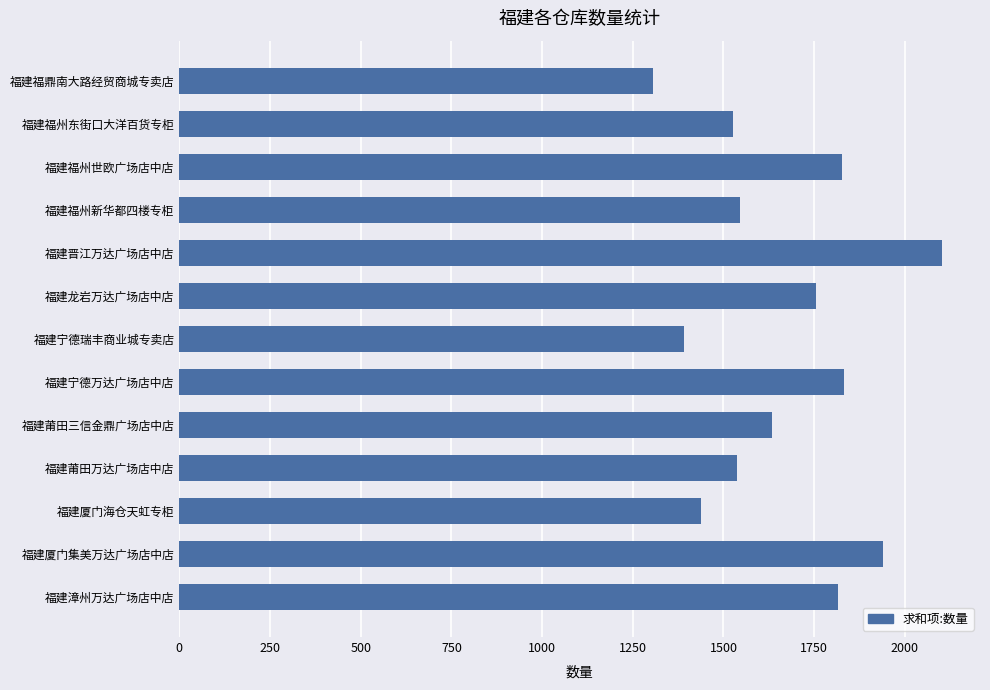

What is the change in value from 福建福州新华都四楼专柜 to 福建厦门集美万达广场店中店?

+395